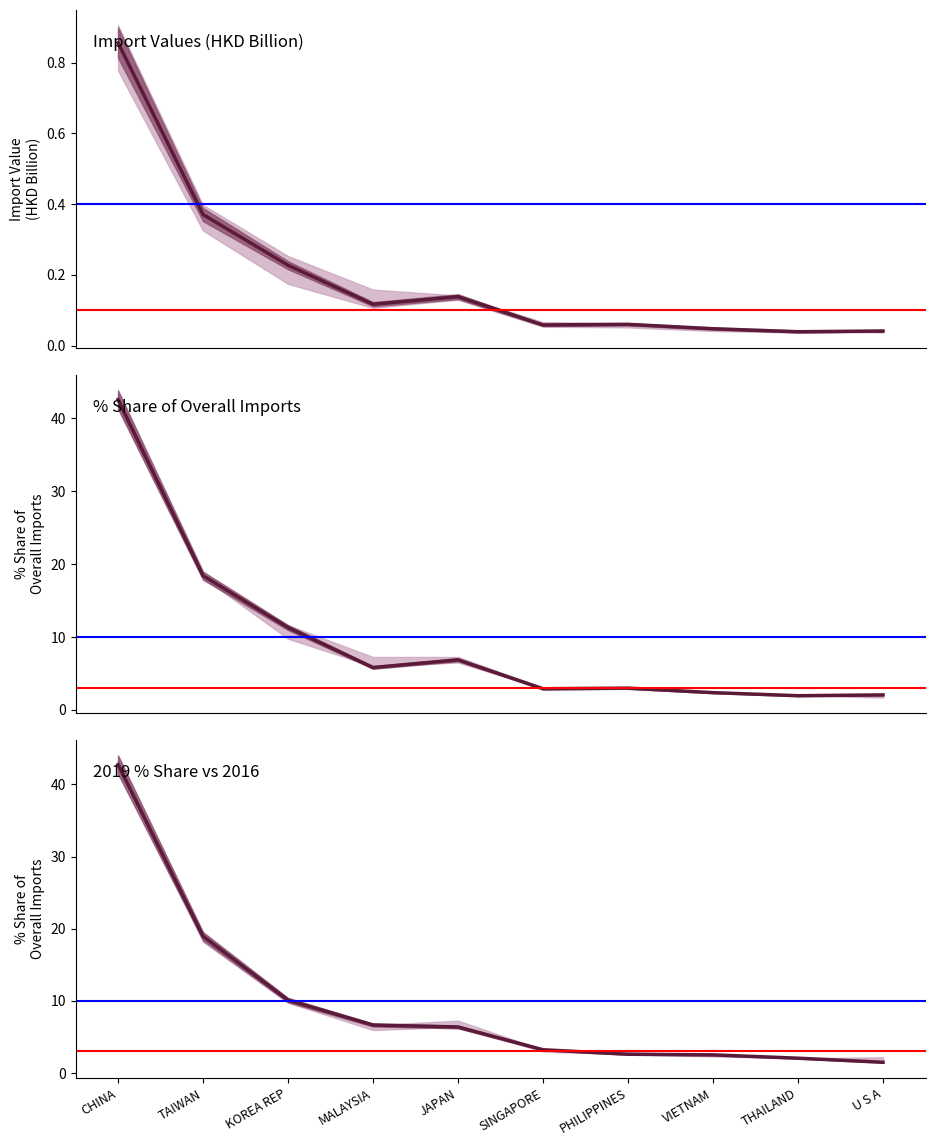

What is the sum of the 201908 share values at TAIWAN and SINGAPORE?

22.2